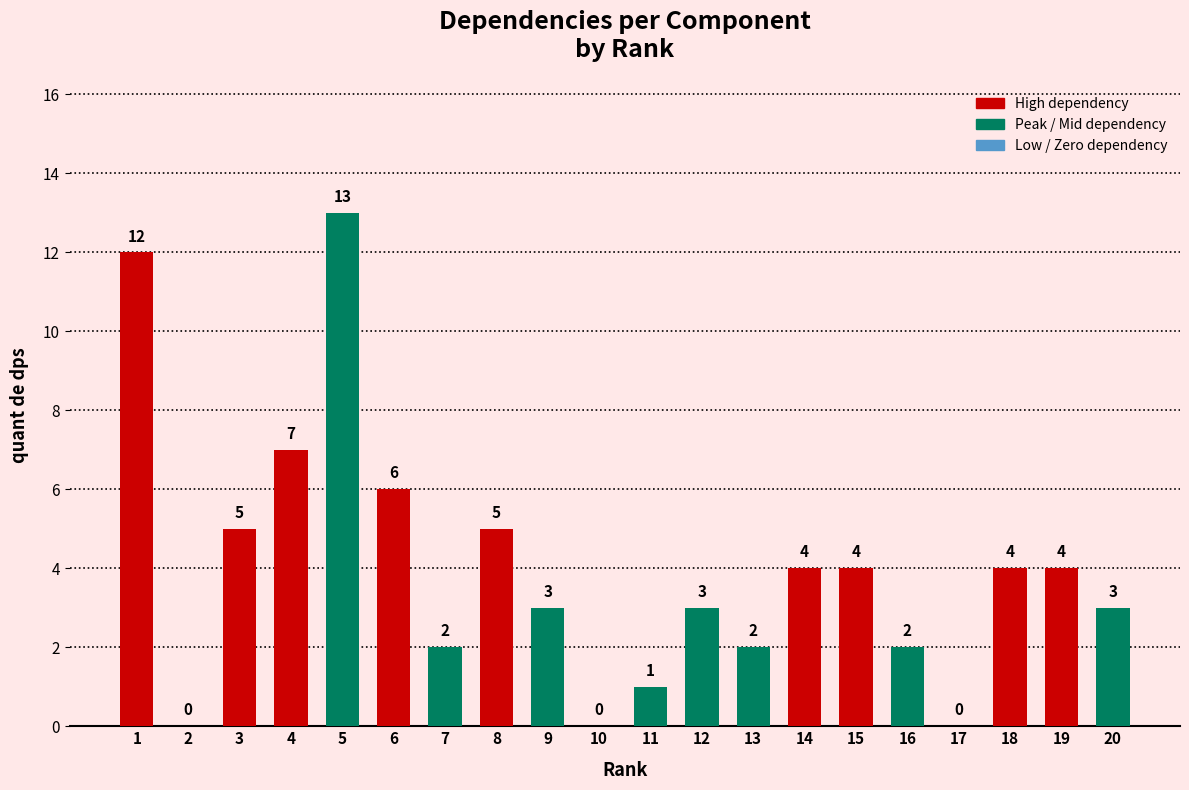

Reading left to right, list all the values displayed in this chart.

1=12	2=0	3=5	4=7	5=13	6=6	7=2	8=5	9=3	10=0	11=1	12=3	13=2	14=4	15=4	16=2	17=0	18=4	19=4	20=3